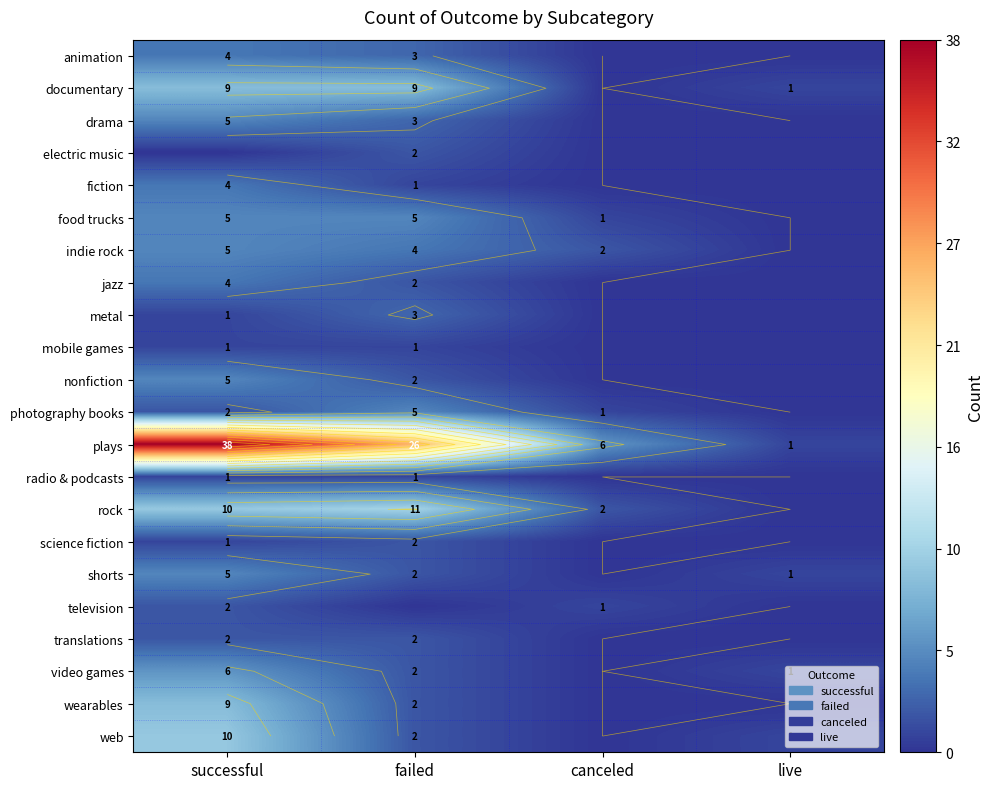

At how many categories does at least one series exceed 7?

2